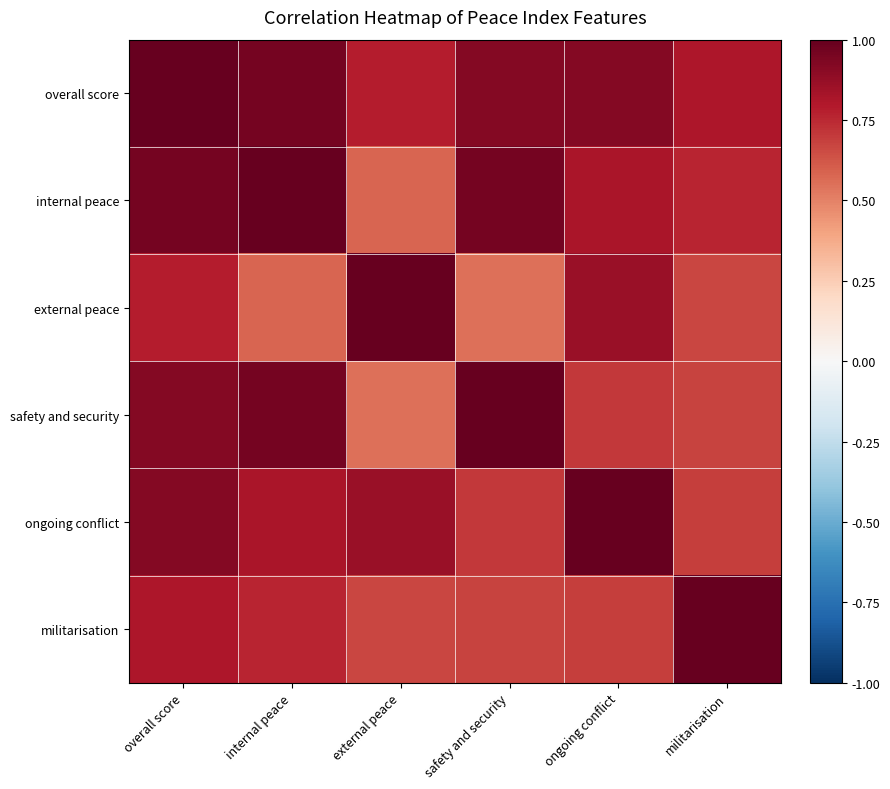

At which category does the chart reach its peak across all series?

overall score